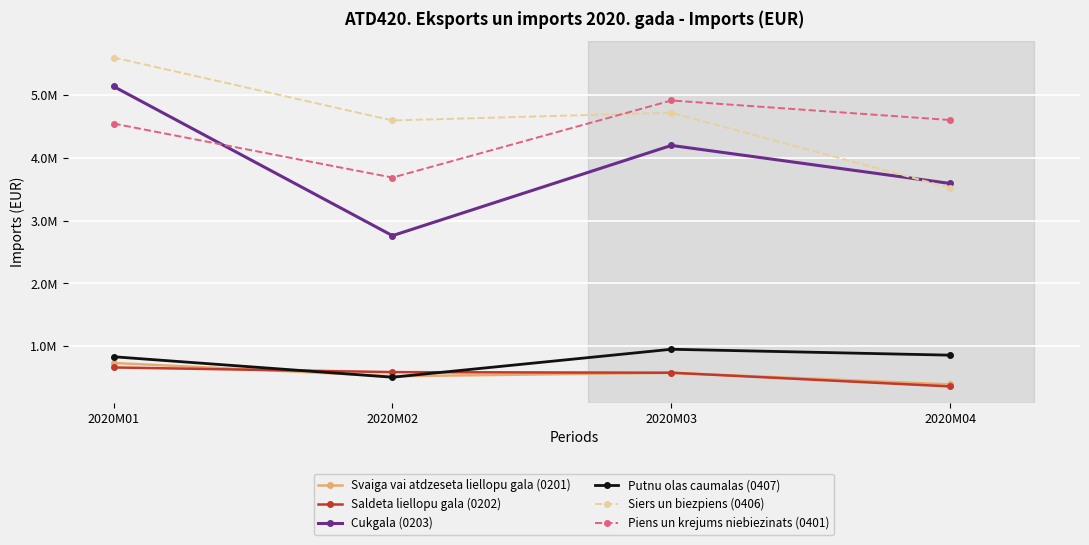

What are all the series names shown in the legend?

Svaiga vai atdzeseta liellopu gala (0201), Saldeta liellopu gala (0202), Cukgala (0203), Putnu olas caumalas (0407), Siers un biezpiens (0406), Piens un krejums niebiezinats (0401)